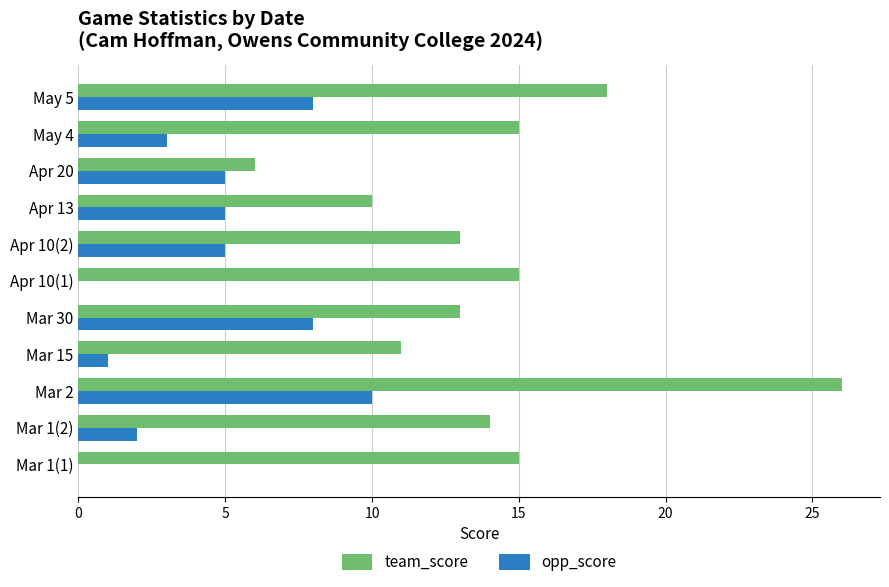

What are all the series names shown in the legend?

team_score, opp_score